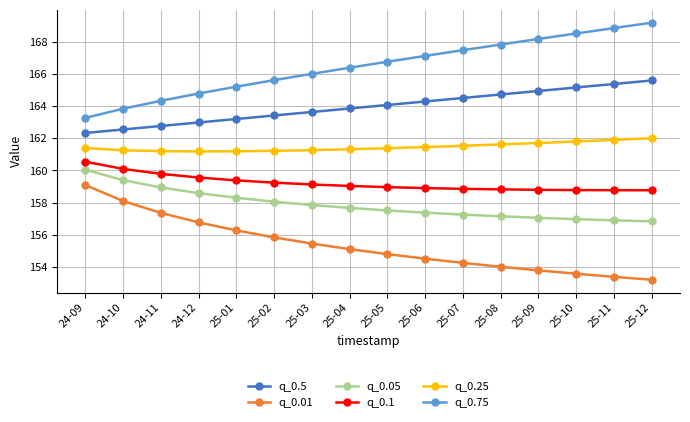

Where does the q_0.1 series first go above 159?

24-09